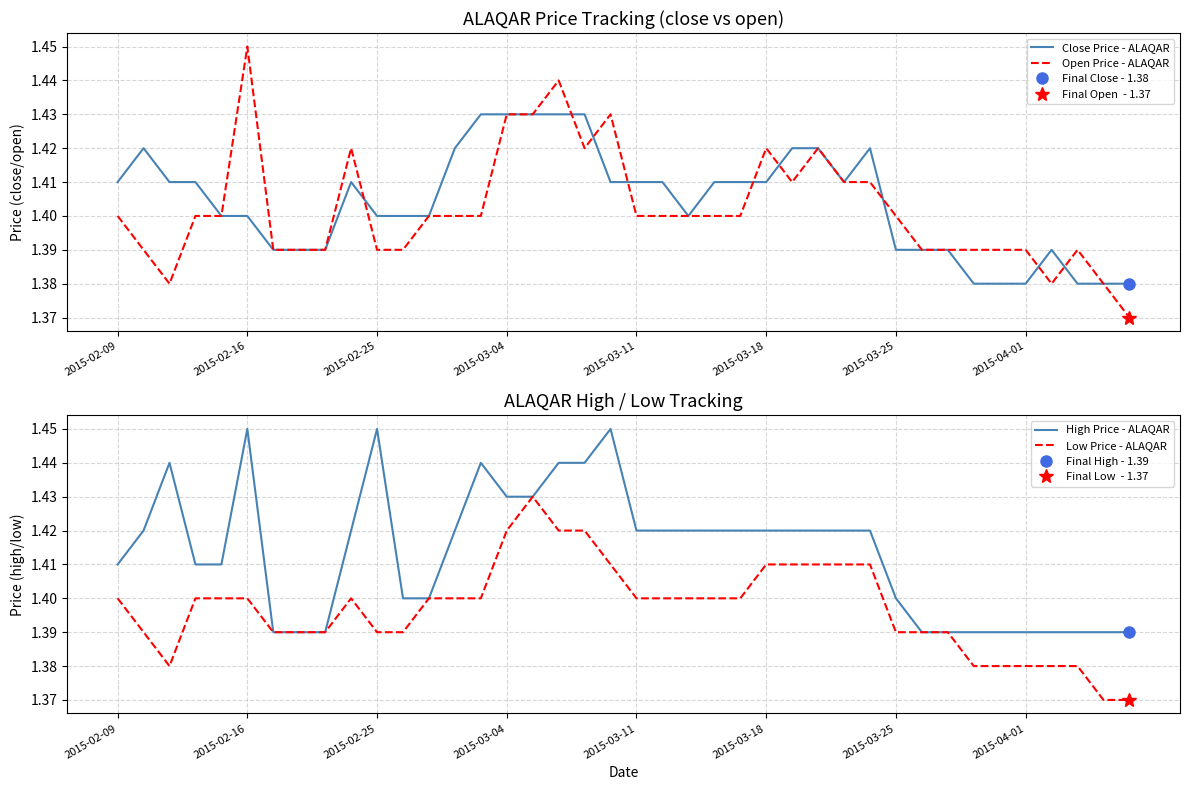

Is it true that Open Price - ALAQAR equals 2.5 at 2015-03-04?

False